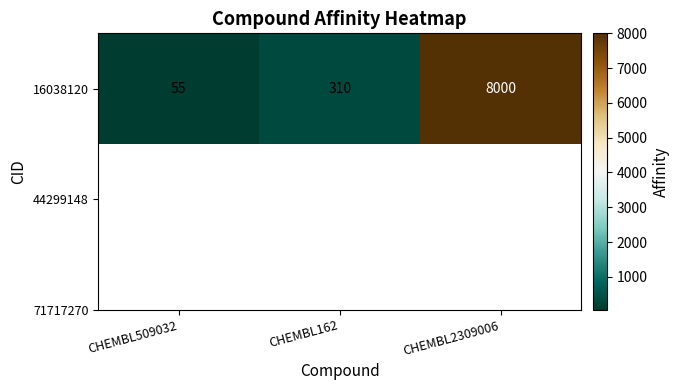

Is it true that the value at CHEMBL2309006 is 13397?

False